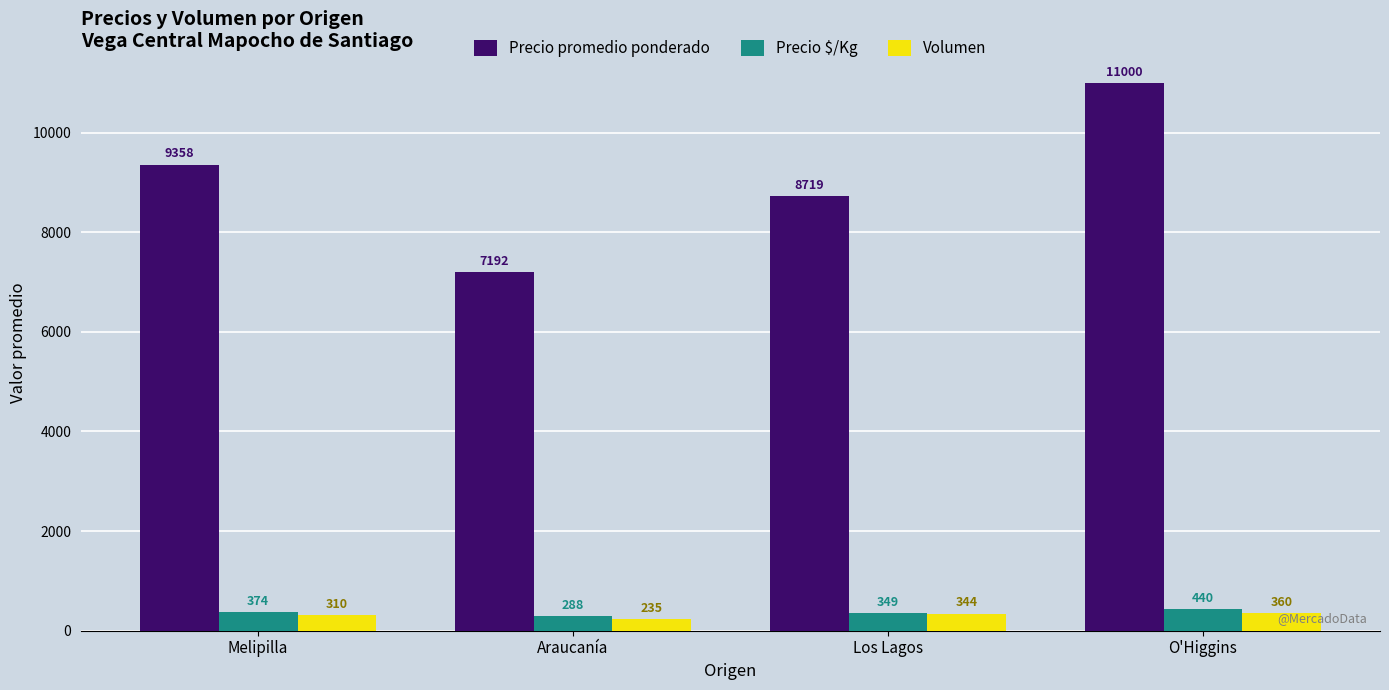

Count the Precio promedio ponderado values in the range 8719 to 11000.

3